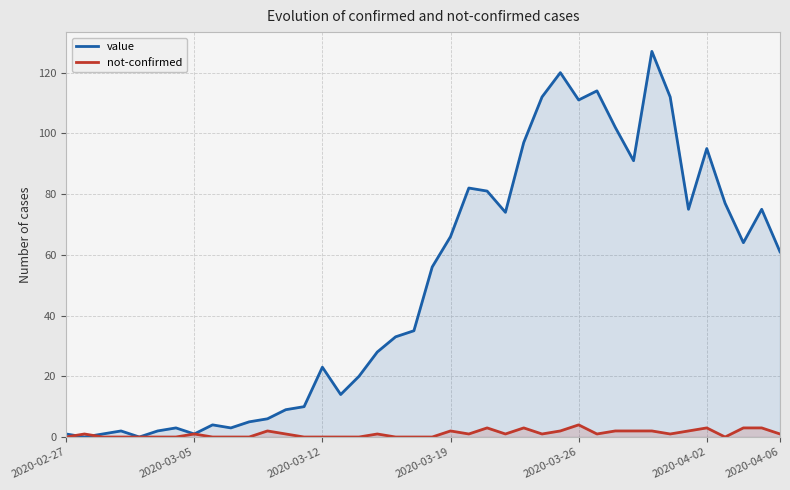

What is the maximum value shown in the chart?

127